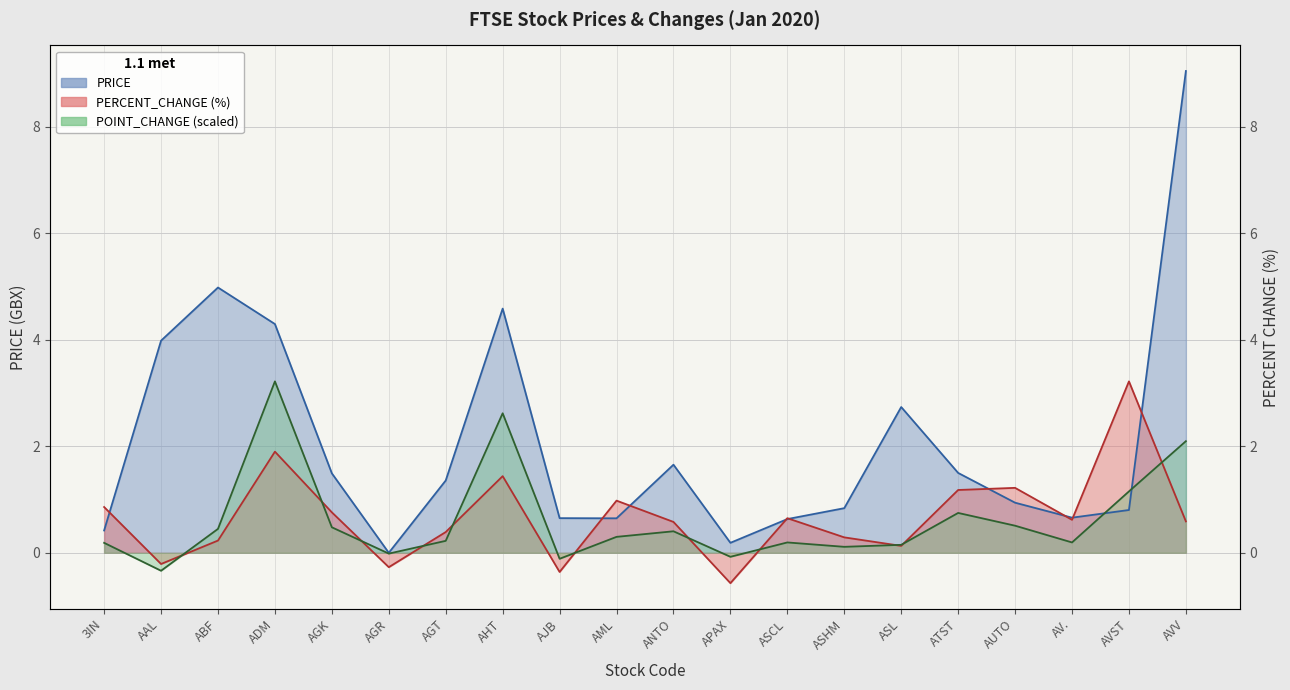

List the labels in order of PERCENT_CHANGE value, smallest first.

APAX, AJB, AGR, AAL, ASL, ABF, ASHM, AGT, ANTO, AVV, AV., ASCL, AGK, 3IN, AML, ATST, AUTO, AHT, ADM, AVST